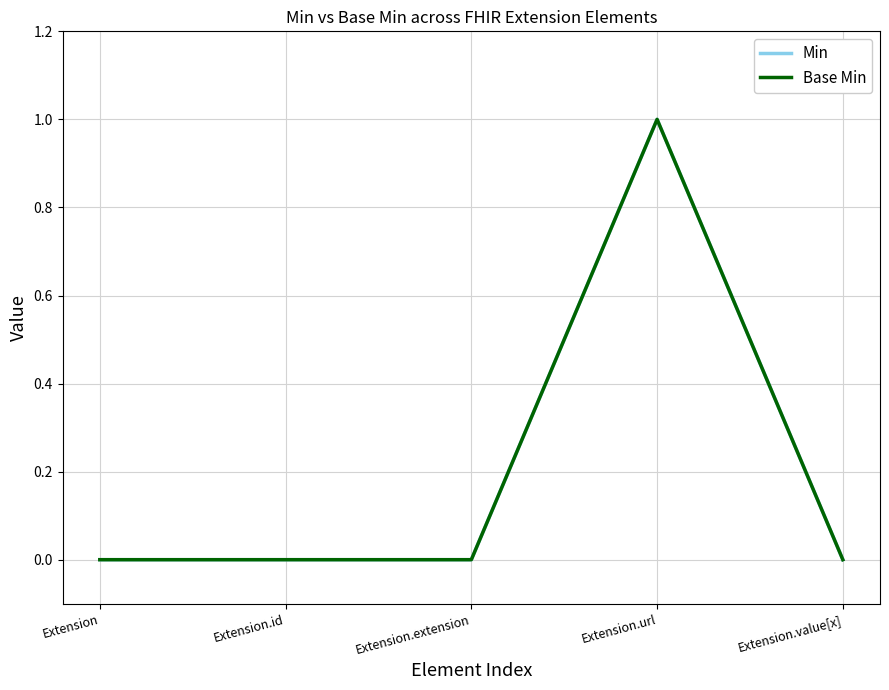

Is this an area chart (filled region under the line)?

No